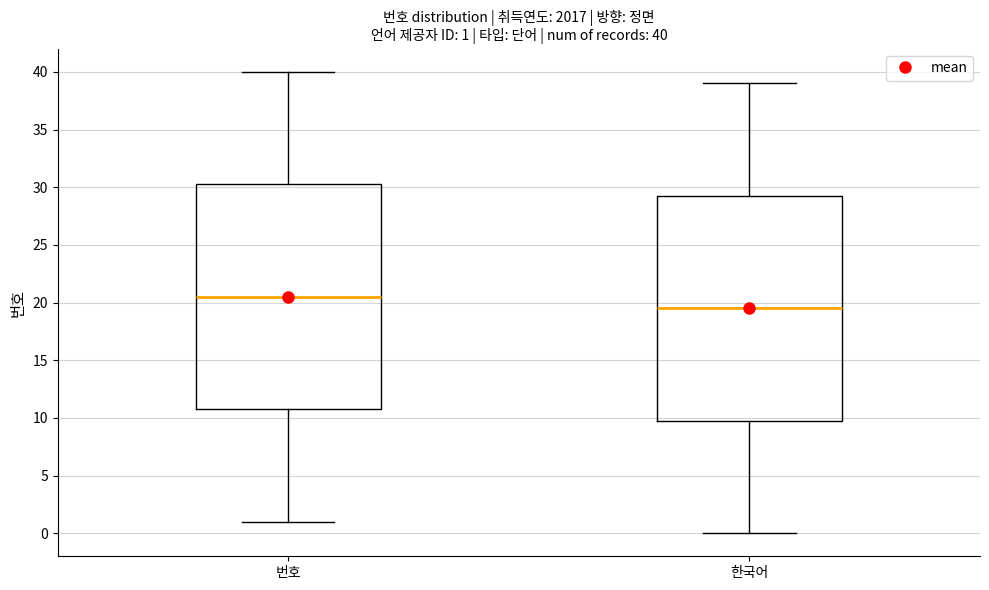

Which box has the lowest median line?

한국어